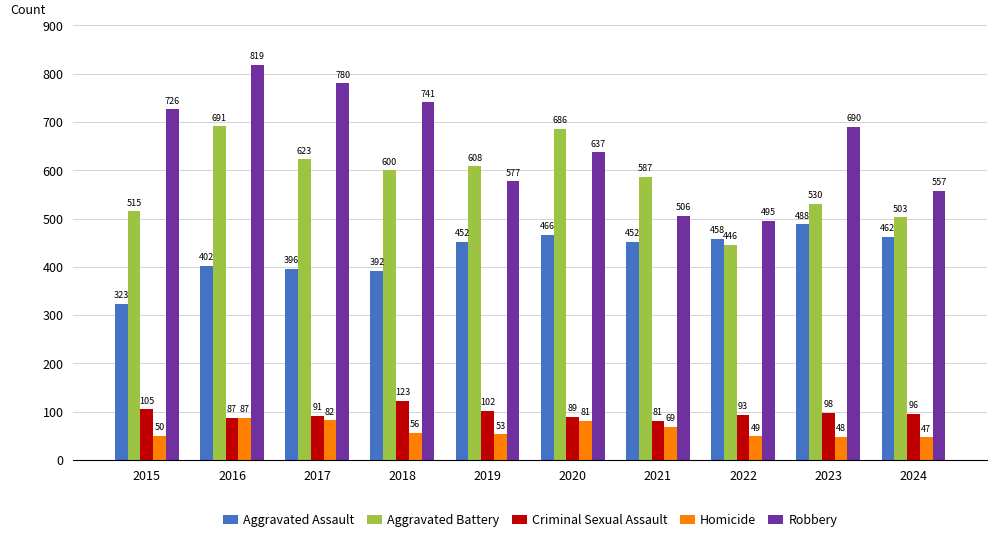

List the series in order of their peak value, lowest first.

Homicide, Criminal Sexual Assault, Aggravated Assault, Aggravated Battery, Robbery